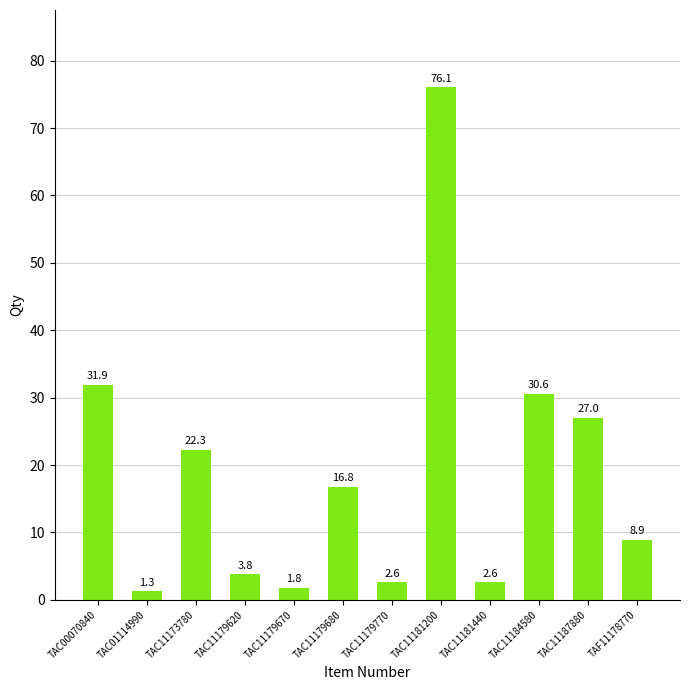

Where does the data first go above 16?

TAC00070840